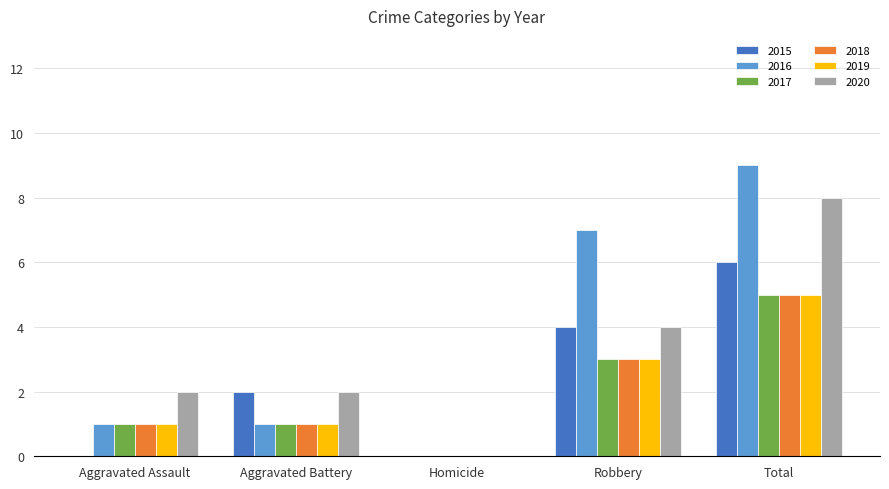

Which series has the largest range (max minus min)?

2016